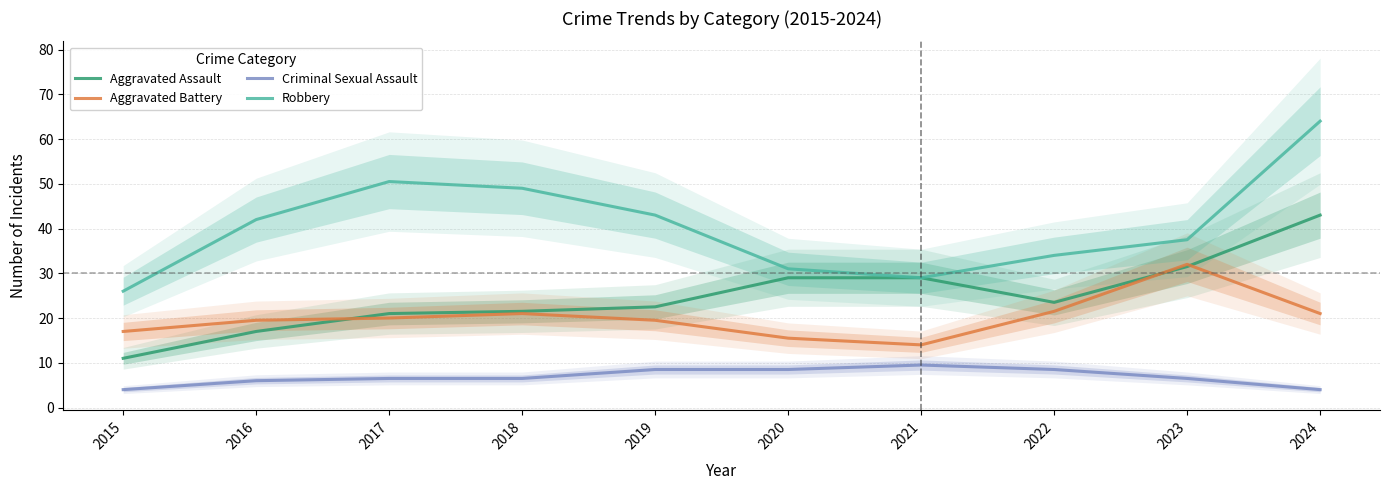

The value of Robbery at 2015 is 26.0. True or false?

True